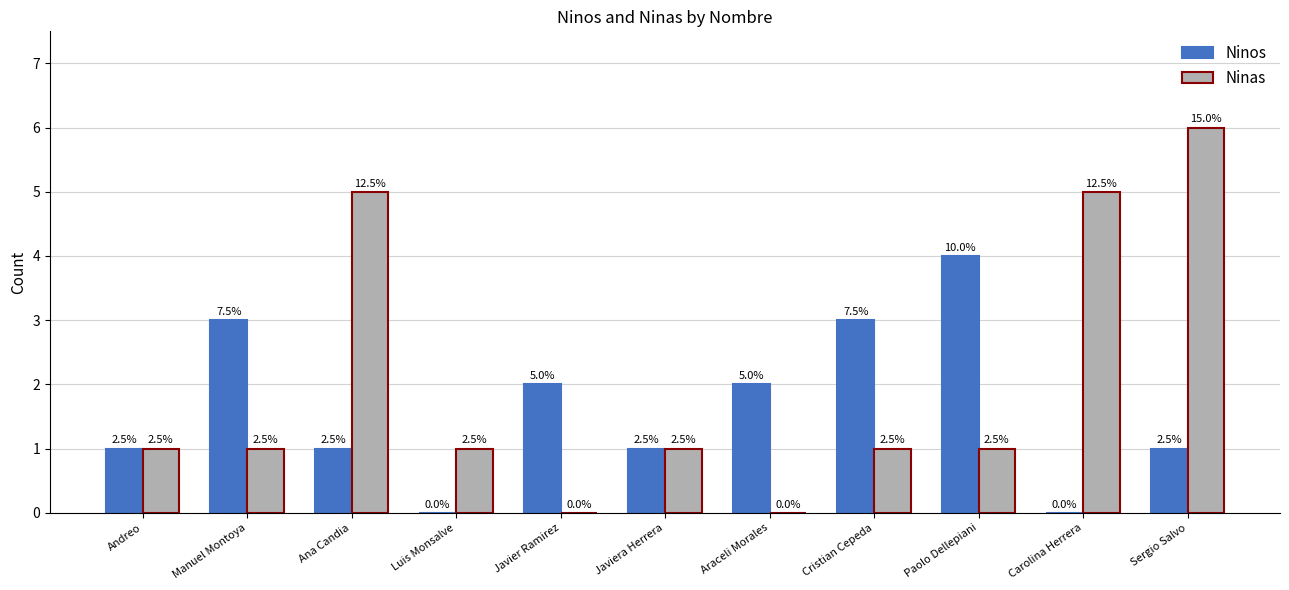

What are all the series names shown in the legend?

Ninos, Ninas